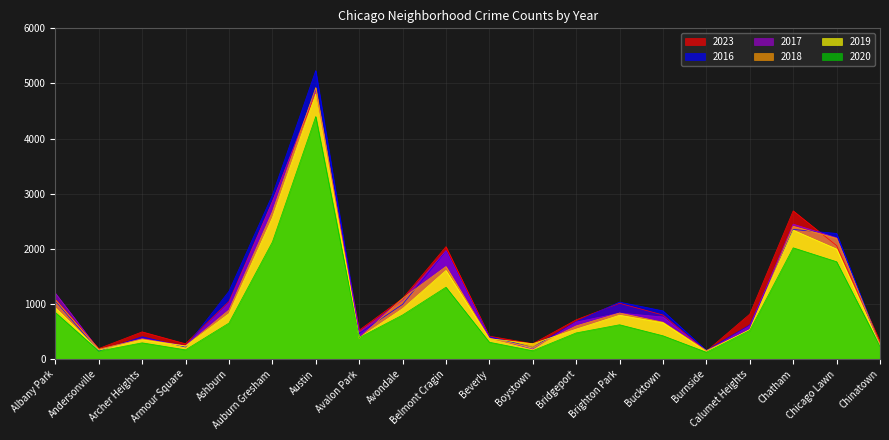

What is the minimum value for 2017?

139